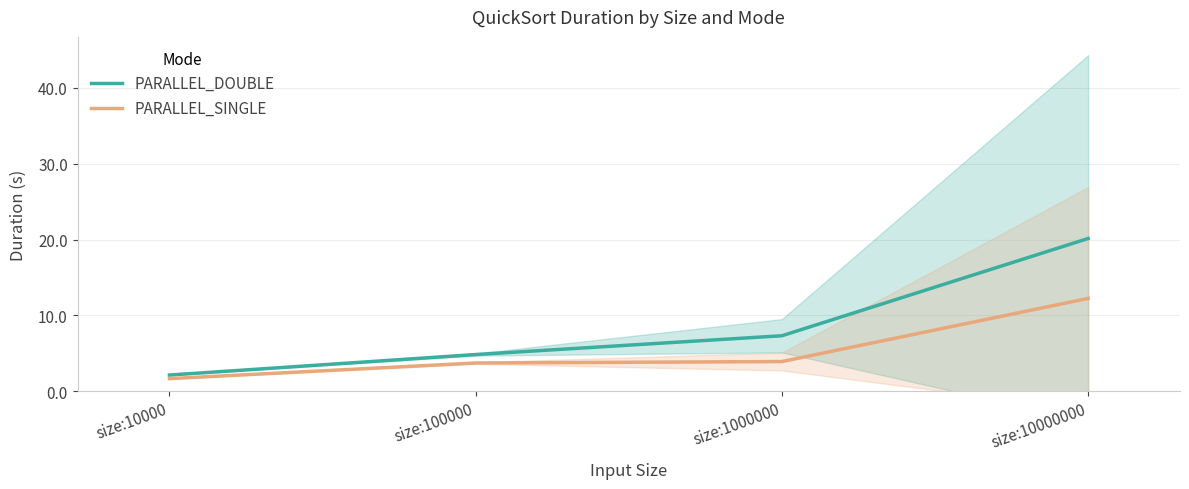

What is the sum of all PARALLEL_SINGLE values?

21.5